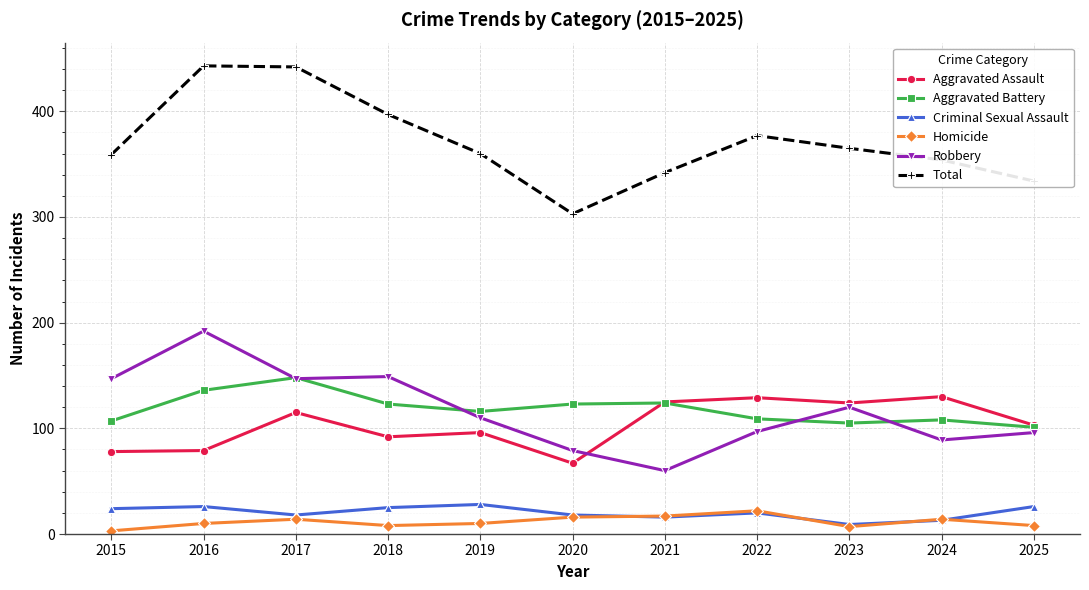

What are all the series names shown in the legend?

Aggravated Assault, Aggravated Battery, Criminal Sexual Assault, Homicide, Robbery, Total